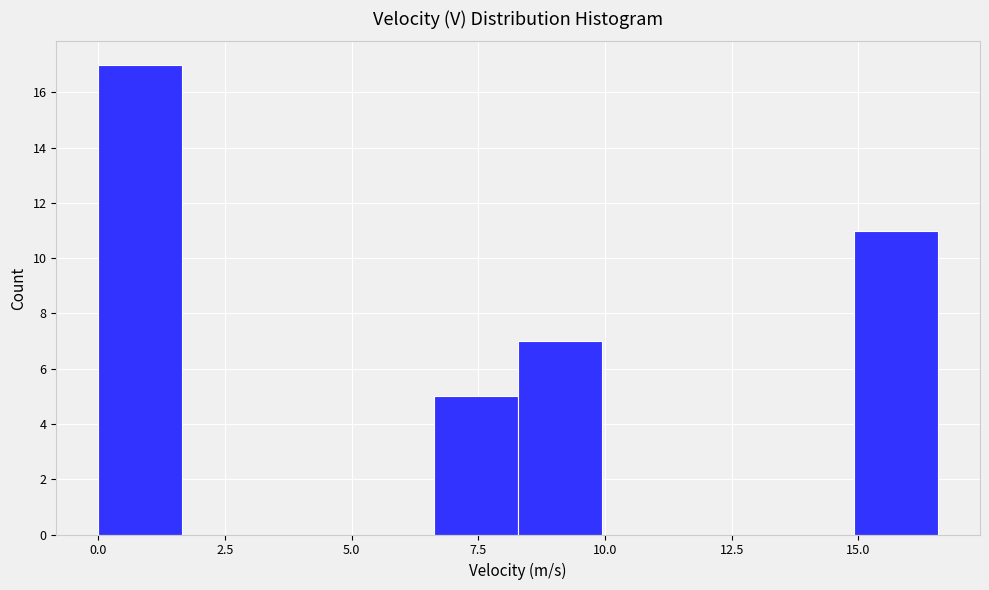

Read against the x-axis, roughly where is the centre of the tallest bar?

1.0